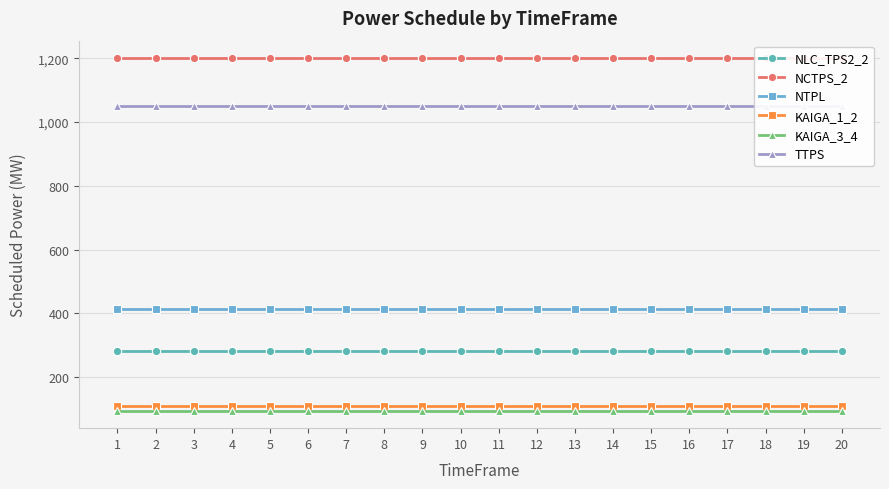

At which label is NCTPS_2 closest to 1200?

1